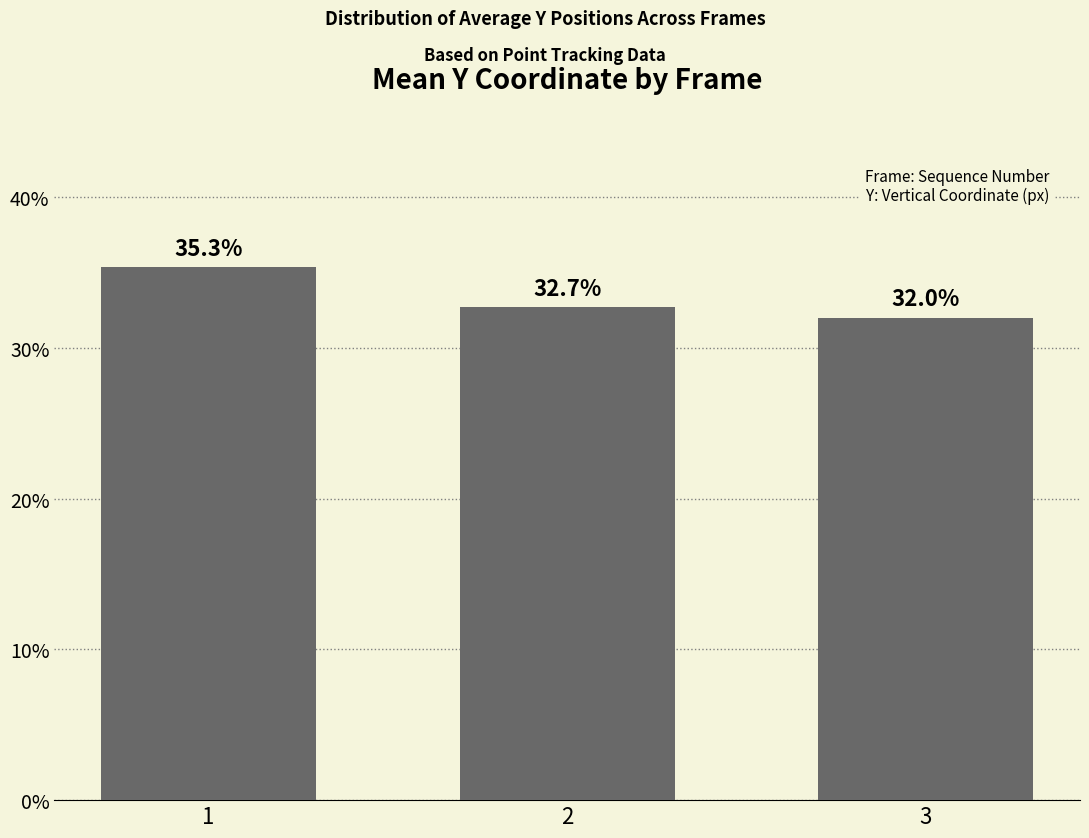

What is the sum of all values?

100.0